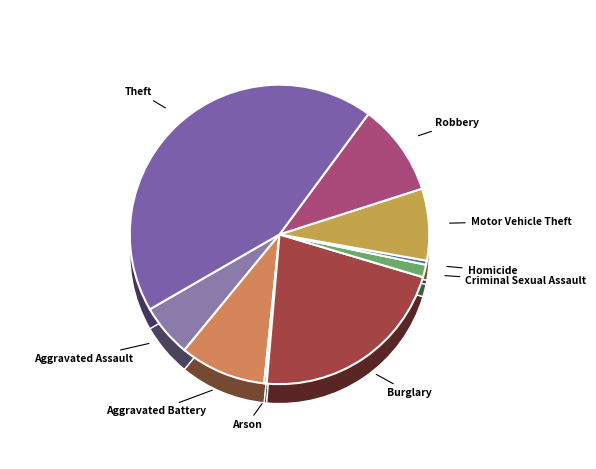

Which has a higher value, Arson or Aggravated Assault?

Aggravated Assault